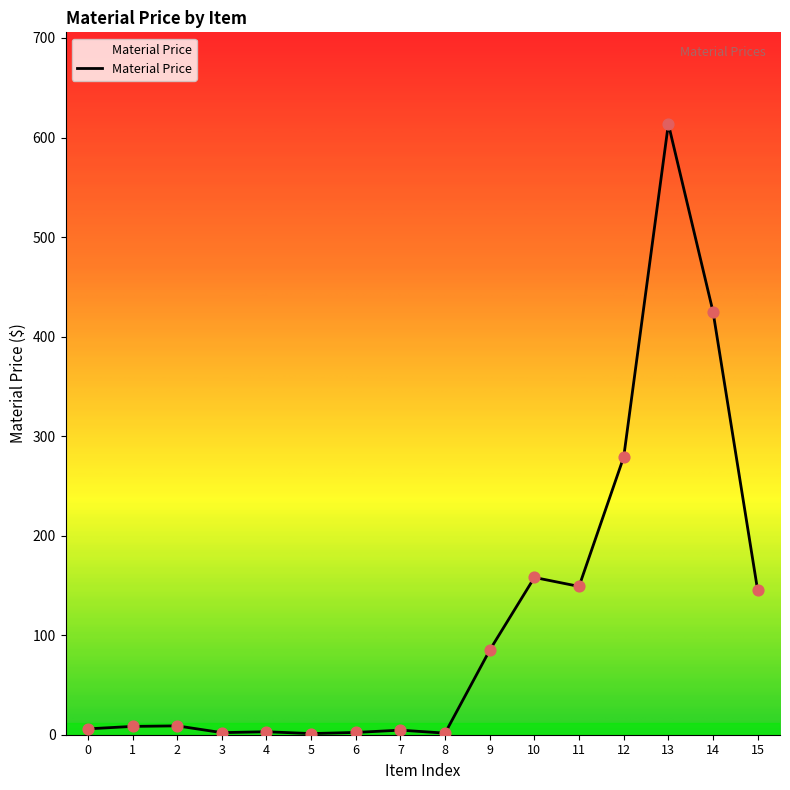

Which has a higher value, 12 or 4?

12